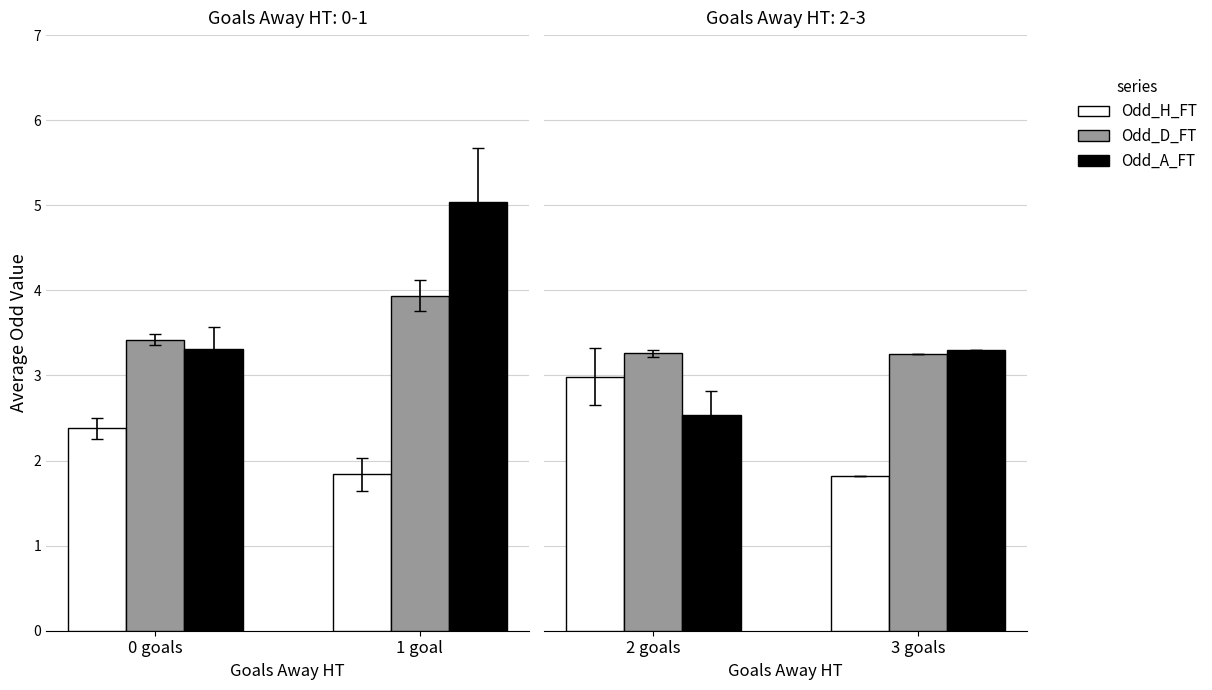

Which series has the largest total across all categories?

Odd_A_FT